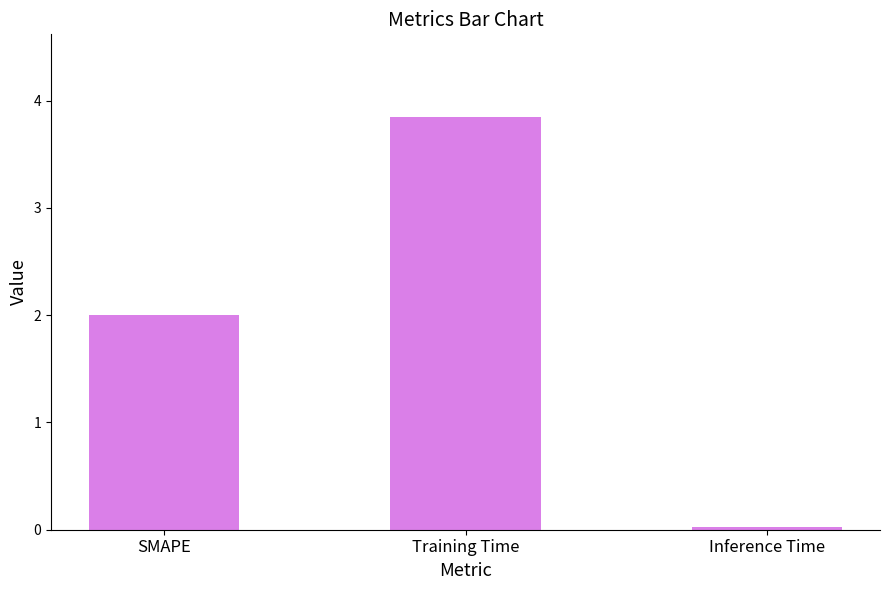

How many bars are there in total?

3